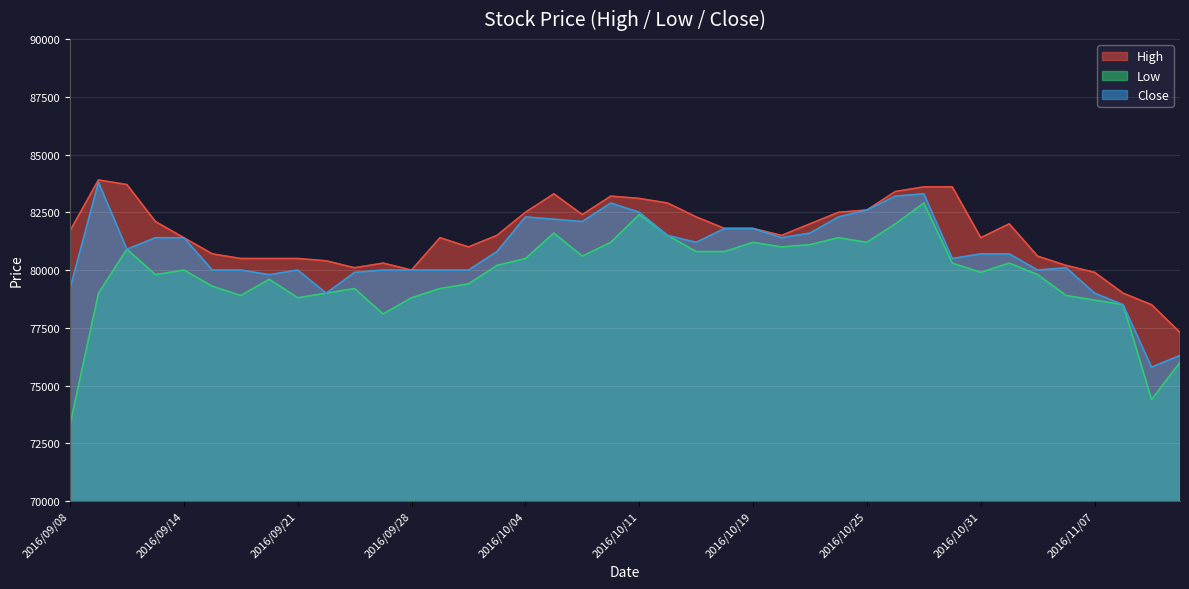

Reading right to left, what are all the values shown in this chart?

High: 2016/11/10=77300	2016/11/09=78500	2016/11/08=79000	2016/11/07=79900	2016/11/04=80200	2016/11/02=80600	2016/11/01=82000	2016/10/31=81400	2016/10/28=83600	2016/10/27=83600	2016/10/26=83400	2016/10/25=82600	2016/10/24=82500	2016/10/21=82000	2016/10/20=81500	2016/10/19=81800	2016/10/17=81800	2016/10/13=82300	2016/10/12=82900	2016/10/11=83100	2016/10/07=83200	2016/10/06=82400	2016/10/05=83300	2016/10/04=82500	2016/10/03=81500	2016/09/30=81000	2016/09/29=81400	2016/09/28=80000	2016/09/27=80300	2016/09/26=80100	2016/09/23=80400	2016/09/21=80500	2016/09/20=80500	2016/09/16=80500	2016/09/15=80700	2016/09/14=81400	2016/09/13=82100	2016/09/12=83700	2016/09/09=83900	2016/09/08=81700
Low: 2016/11/10=76000	2016/11/09=74400	2016/11/08=78500	2016/11/07=78700	2016/11/04=78900	2016/11/02=79800	2016/11/01=80300	2016/10/31=79900	2016/10/28=80300	2016/10/27=82900	2016/10/26=82000	2016/10/25=81200	2016/10/24=81400	2016/10/21=81100	2016/10/20=81000	2016/10/19=81200	2016/10/17=80800	2016/10/13=80800	2016/10/12=81500	2016/10/11=82400	2016/10/07=81200	2016/10/06=80600	2016/10/05=81600	2016/10/04=80500	2016/10/03=80200	2016/09/30=79400	2016/09/29=79200	2016/09/28=78800	2016/09/27=78100	2016/09/26=79200	2016/09/23=79000	2016/09/21=78800	2016/09/20=79600	2016/09/16=78900	2016/09/15=79300	2016/09/14=80000	2016/09/13=79800	2016/09/12=80900	2016/09/09=79000	2016/09/08=73300
Close: 2016/11/10=76300	2016/11/09=75800	2016/11/08=78500	2016/11/07=79000	2016/11/04=80100	2016/11/02=80000	2016/11/01=80700	2016/10/31=80700	2016/10/28=80500	2016/10/27=83300	2016/10/26=83200	2016/10/25=82600	2016/10/24=82300	2016/10/21=81600	2016/10/20=81400	2016/10/19=81800	2016/10/17=81800	2016/10/13=81200	2016/10/12=81500	2016/10/11=82500	2016/10/07=82900	2016/10/06=82100	2016/10/05=82200	2016/10/04=82300	2016/10/03=80800	2016/09/30=80000	2016/09/29=80000	2016/09/28=80000	2016/09/27=80000	2016/09/26=79900	2016/09/23=79000	2016/09/21=80000	2016/09/20=79800	2016/09/16=80000	2016/09/15=80000	2016/09/14=81400	2016/09/13=81400	2016/09/12=80900	2016/09/09=83800	2016/09/08=79200